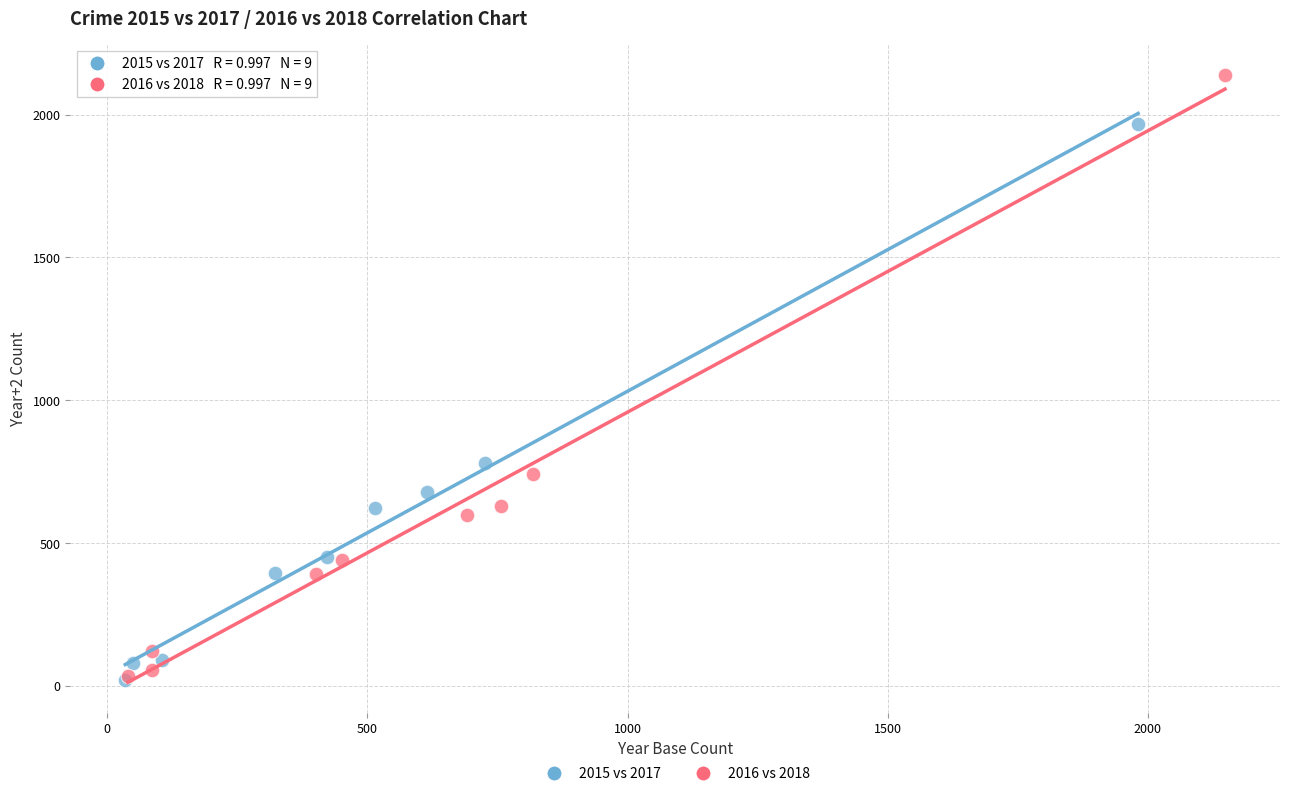

Which series contains the highest Y value?

2016 vs 2018